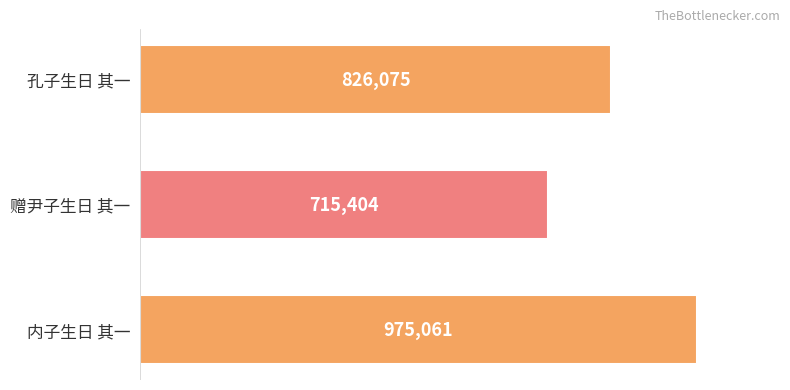

Rank the categories by value from lowest to highest.

赠尹子生日 其一, 孔子生日 其一, 内子生日 其一